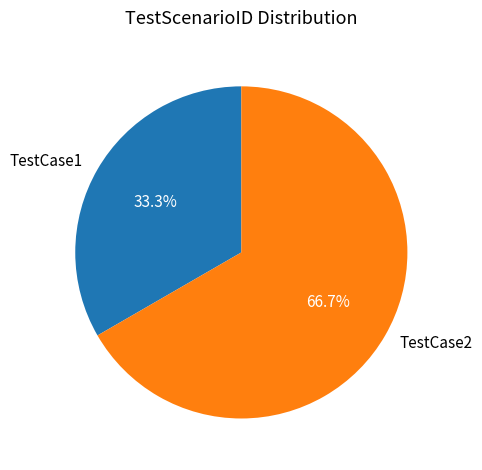

Approximately how many times larger is the value at TestCase2 compared to TestCase1?

2.0